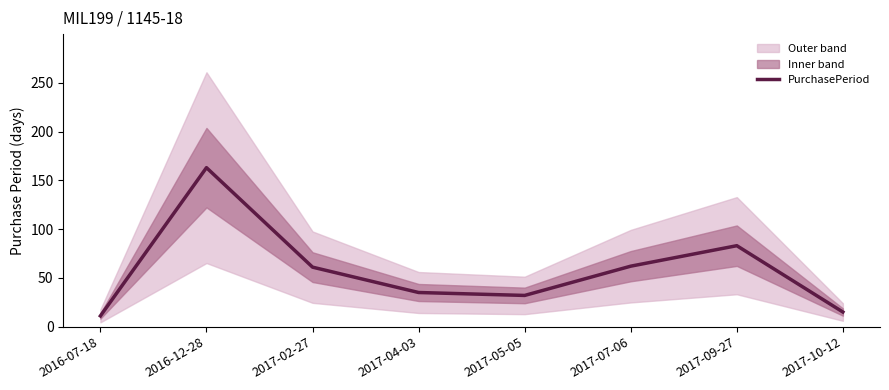

What is the greatest value displayed?

163